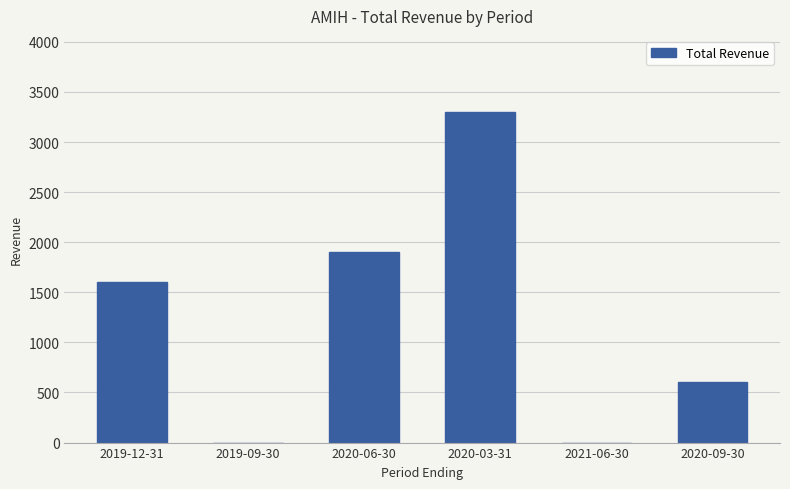

Where is the data nearest to the value 1650?

2019-12-31